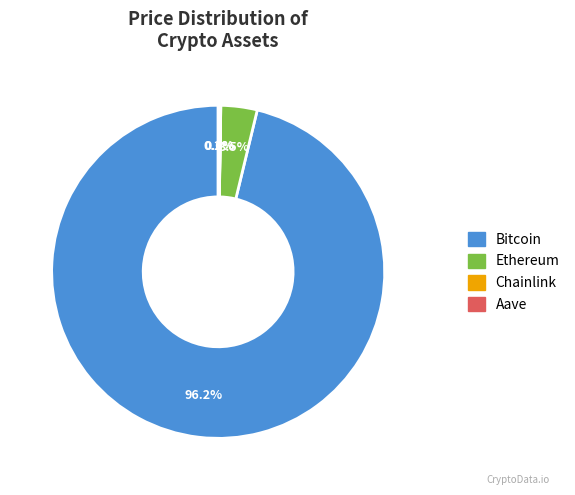

What is the majority slice?

Bitcoin